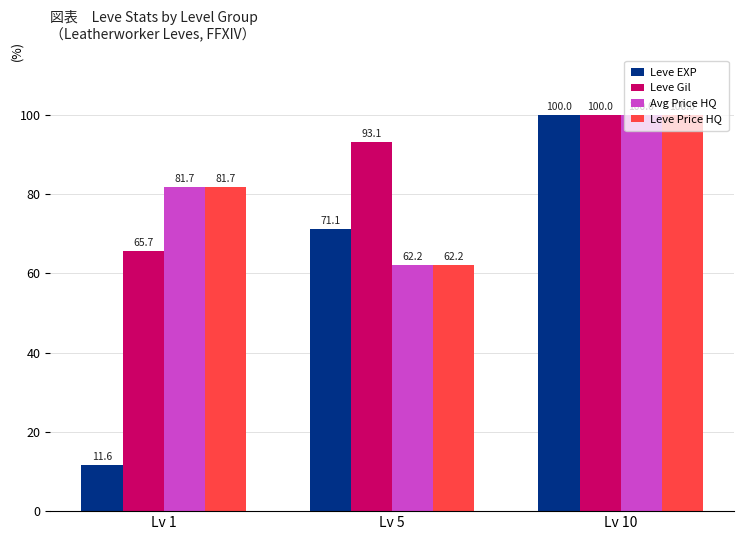

What is the total value across all series at Lv 10?

400.0